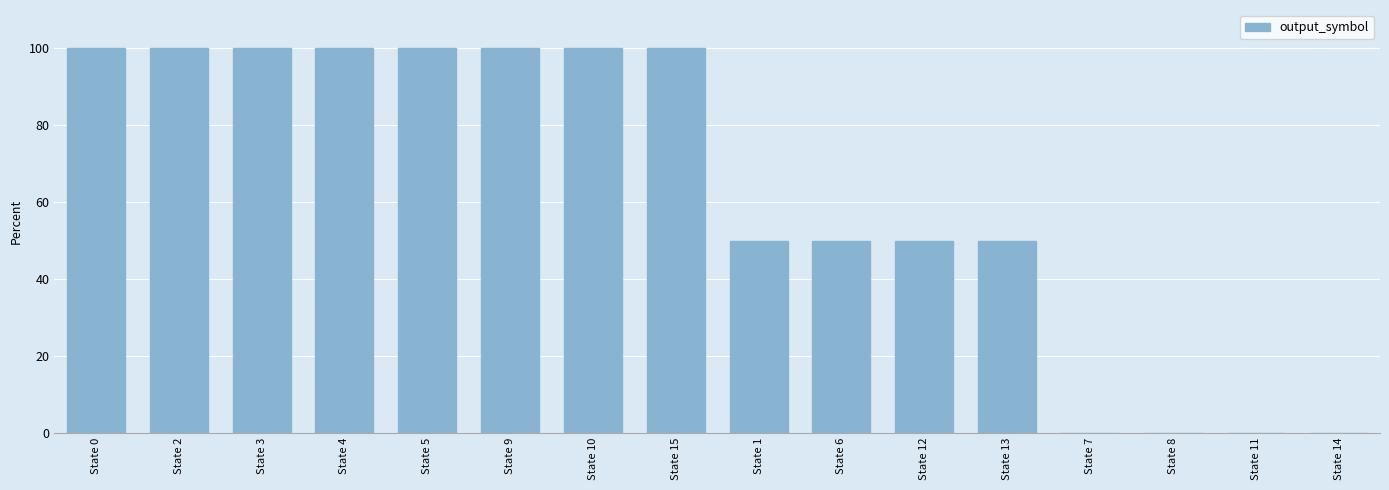

How many categories are shown in the chart?

16